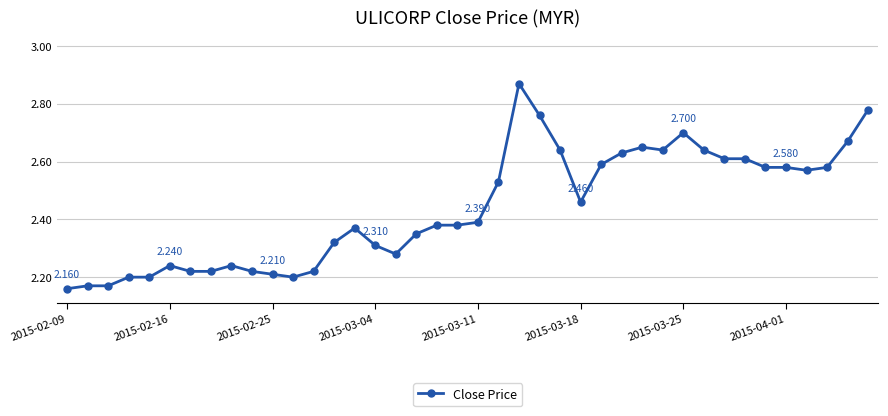

How many lines are shown in the chart?

1